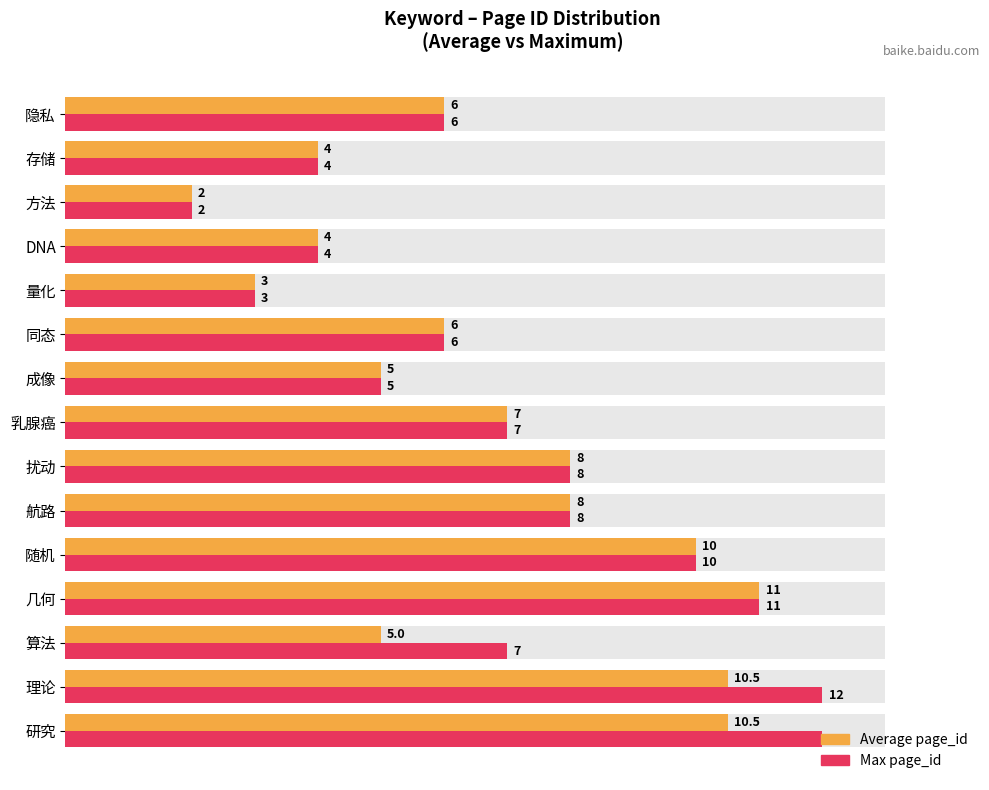

What is the average value of the Max page_id series?

7.0